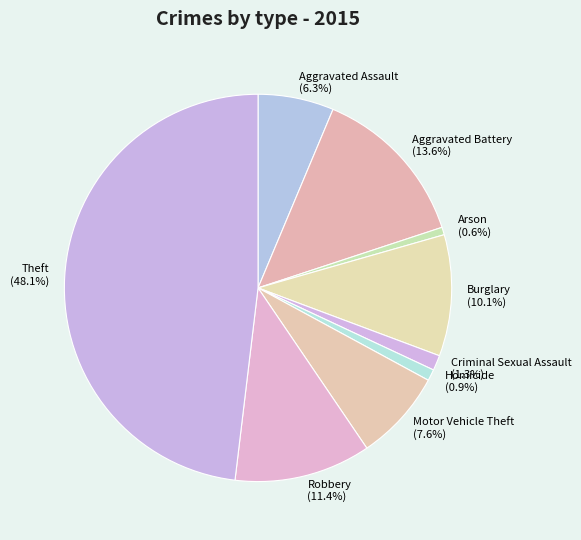

The Aggravated Assault slice represents 1% of the pie. True or false?

False